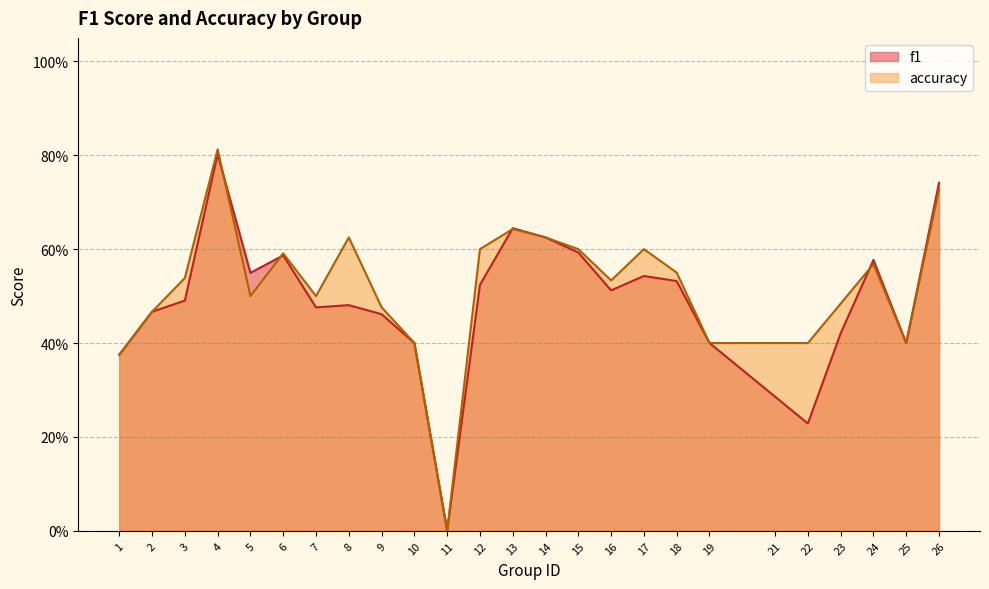

At 16, list the series in order from largest to smallest.

accuracy, f1